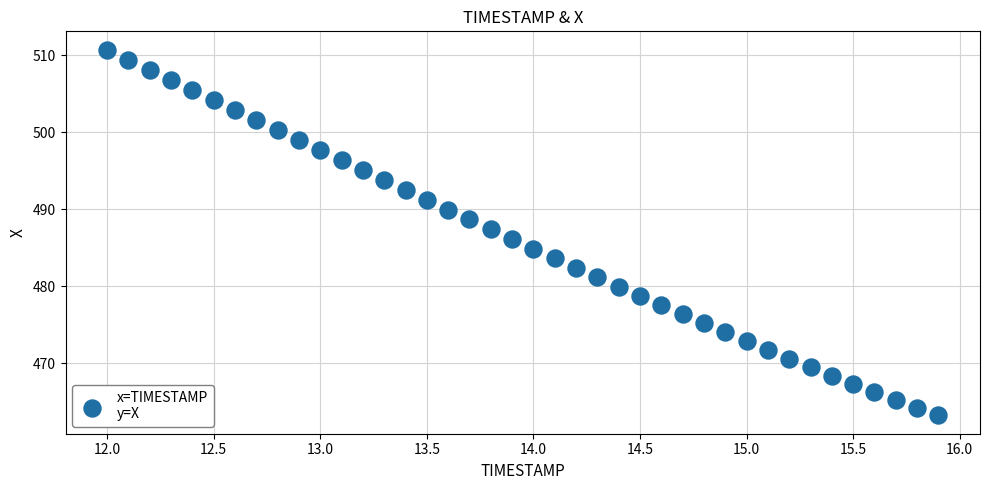

What is the range of Y values (max minus min)?

47.5